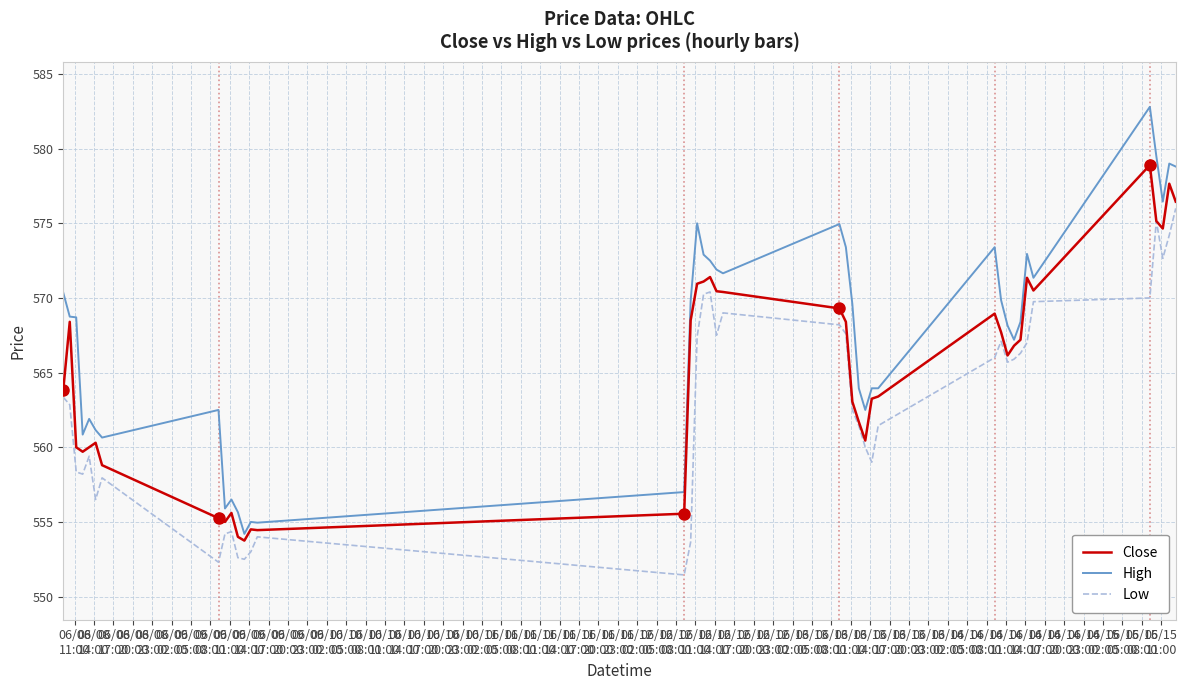

Which series has the largest range (max minus min)?

High